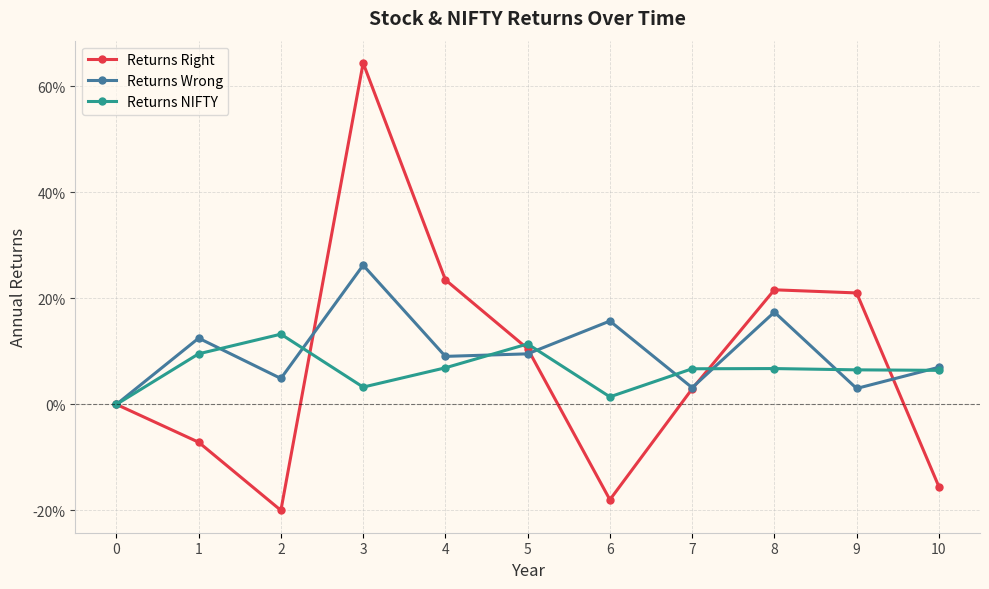

List the labels in order of Returns NIFTY value, largest first.

2, 5, 1, 4, 8, 7, 9, 10, 3, 6, 0